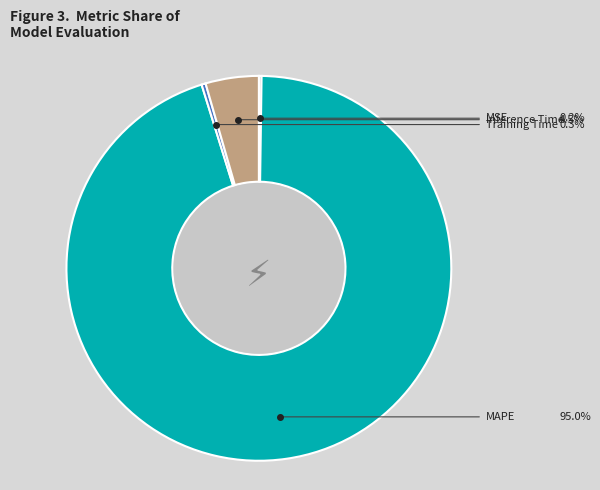

Does any single category account for the majority?

Yes